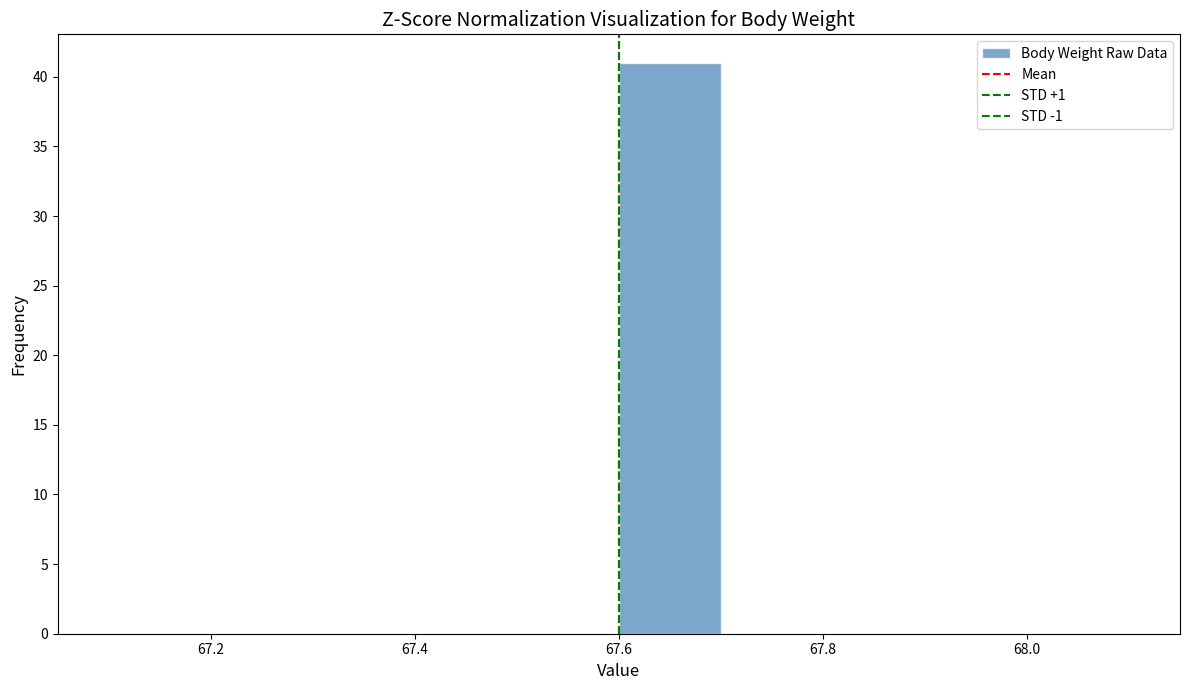

How tall is the bar that spans 67.6 to 67.7 on the x-axis? The values are not printed on the chart, so give them approximately, as read against the axis.

41